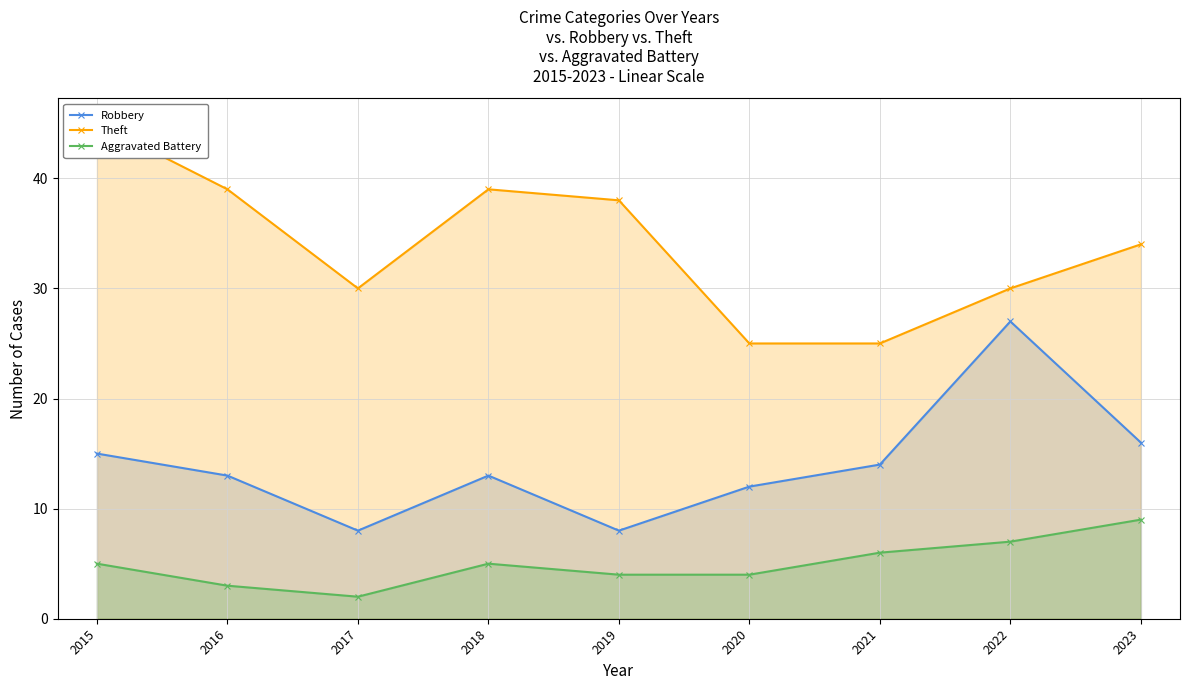

How many categories are shown in the chart?

9